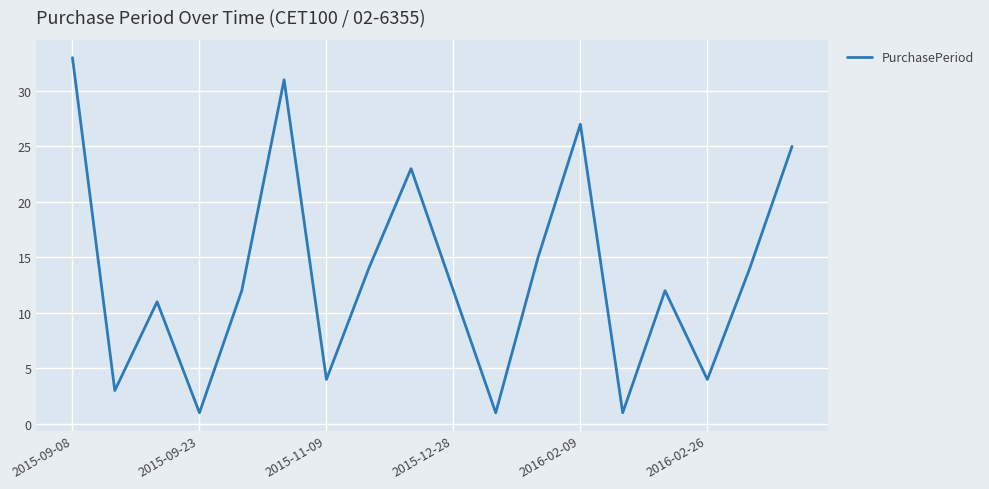

What is the greatest value displayed?

33